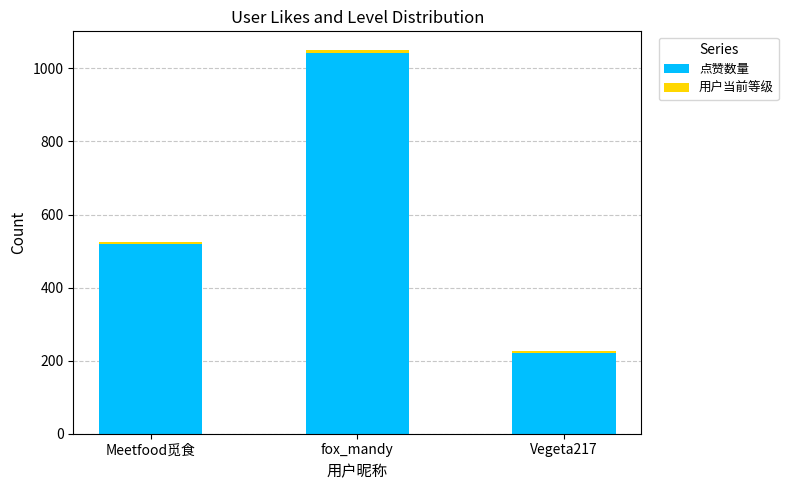

The value of 点赞数量 at fox_mandy is 1043. True or false?

True